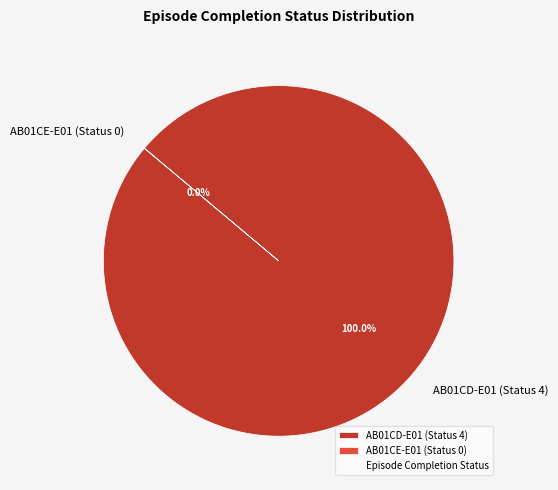

Which has a higher value, AB01CE-E01 (Status 0) or AB01CD-E01 (Status 4)?

AB01CD-E01 (Status 4)